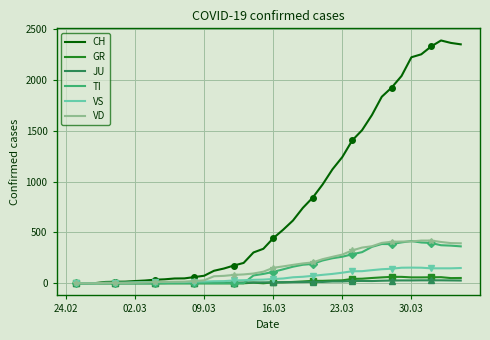

What is the maximum value for CH?

2387